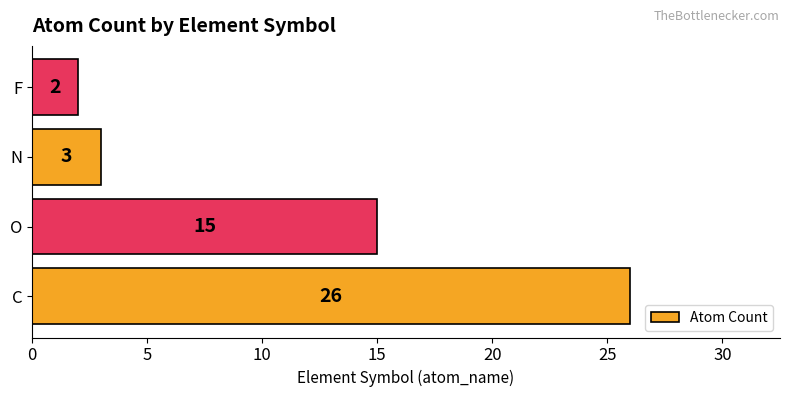

What is the change in value from C to O?

-11